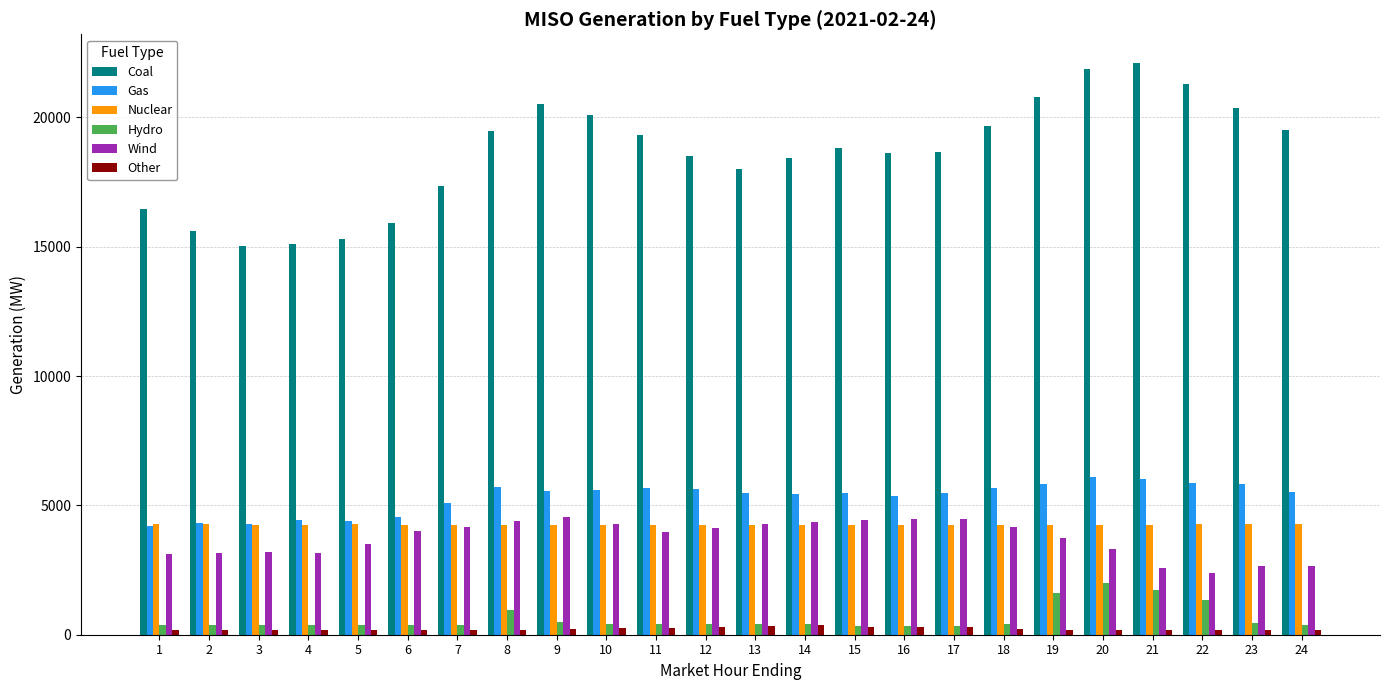

How many bars are there in total?

144